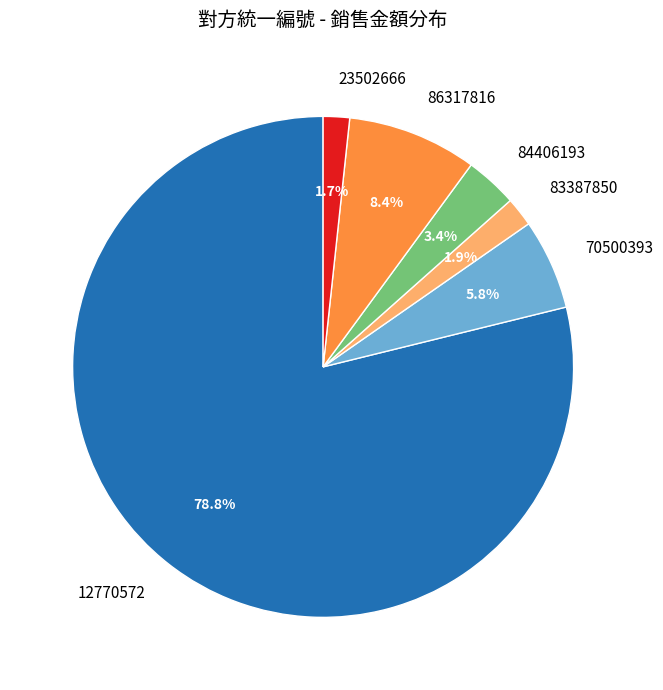

Does any single category account for the majority?

Yes